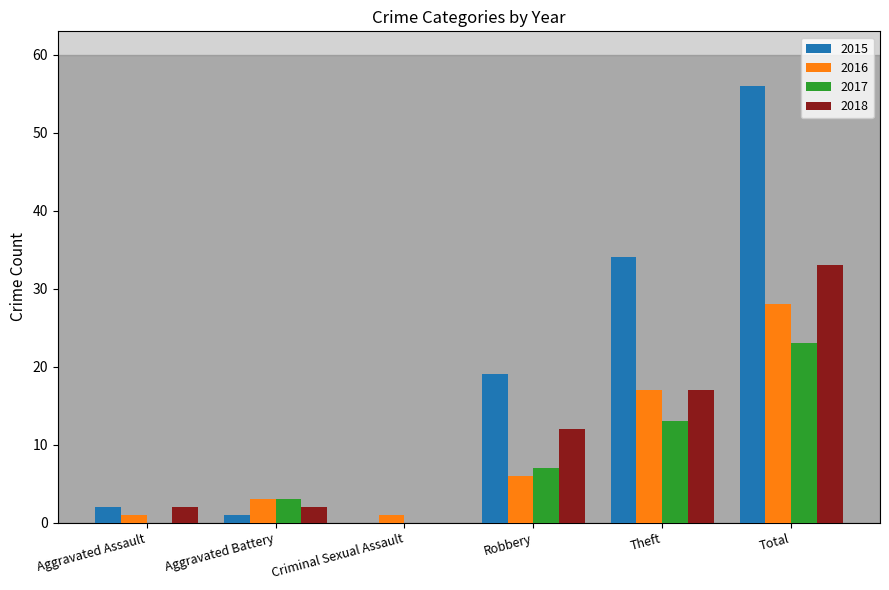

What are all the series names shown in the legend?

2015, 2016, 2017, 2018